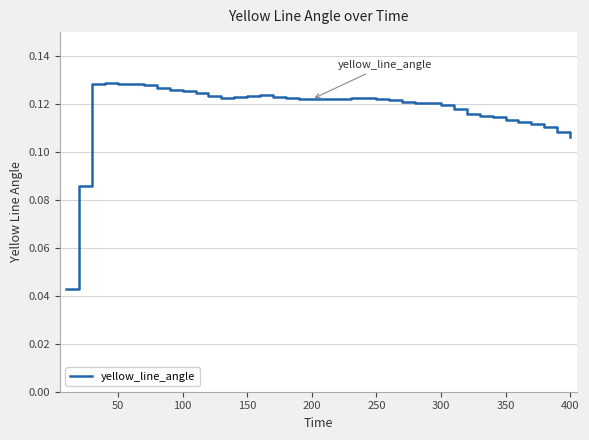

How many values are between 0 and 1?

40